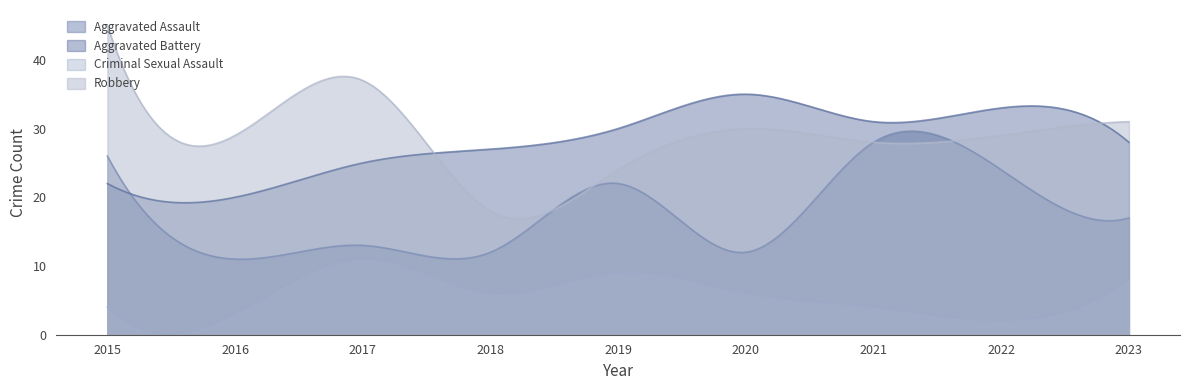

Rank the series by their maximum value, from lowest to highest.

Criminal Sexual Assault, Aggravated Assault, Aggravated Battery, Robbery